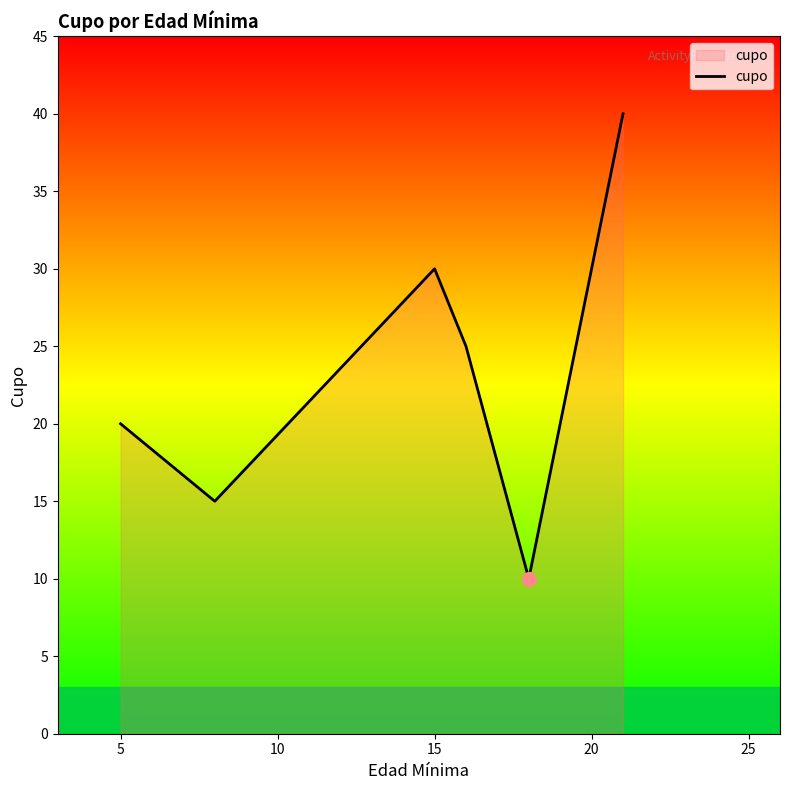

What is the maximum value shown in the chart?

40